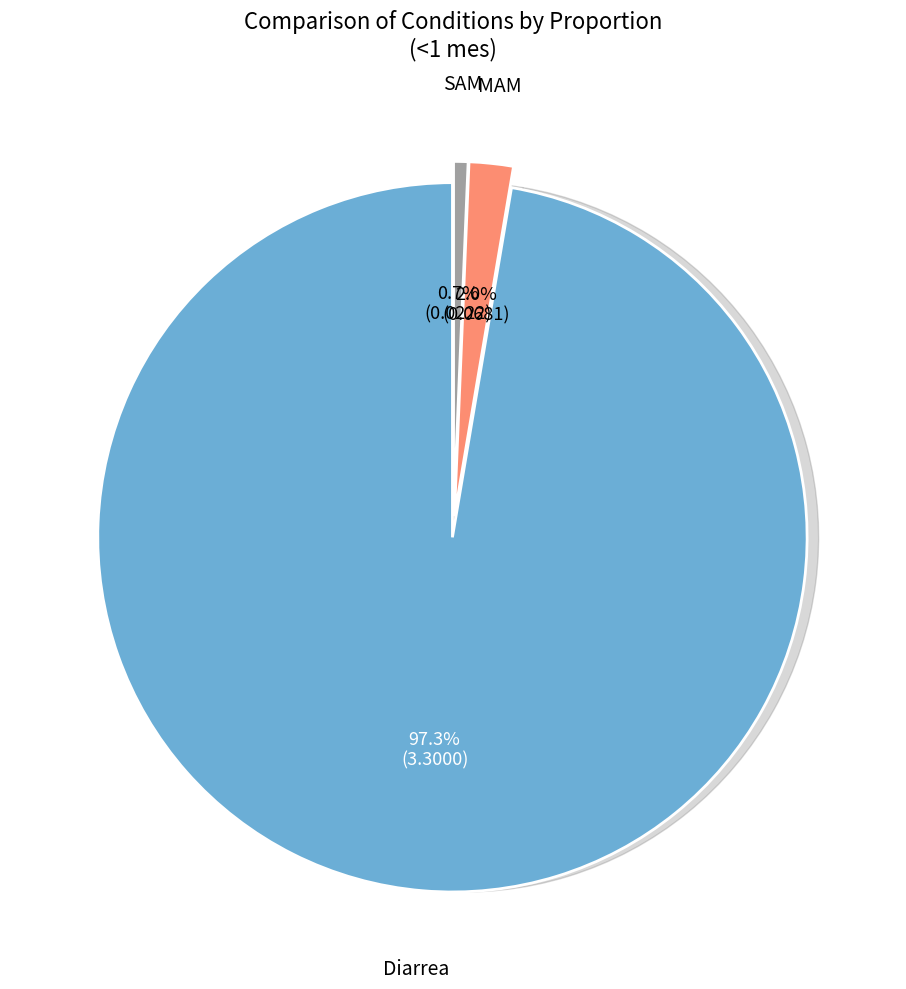

Does MAM account for over 50% of the chart?

No